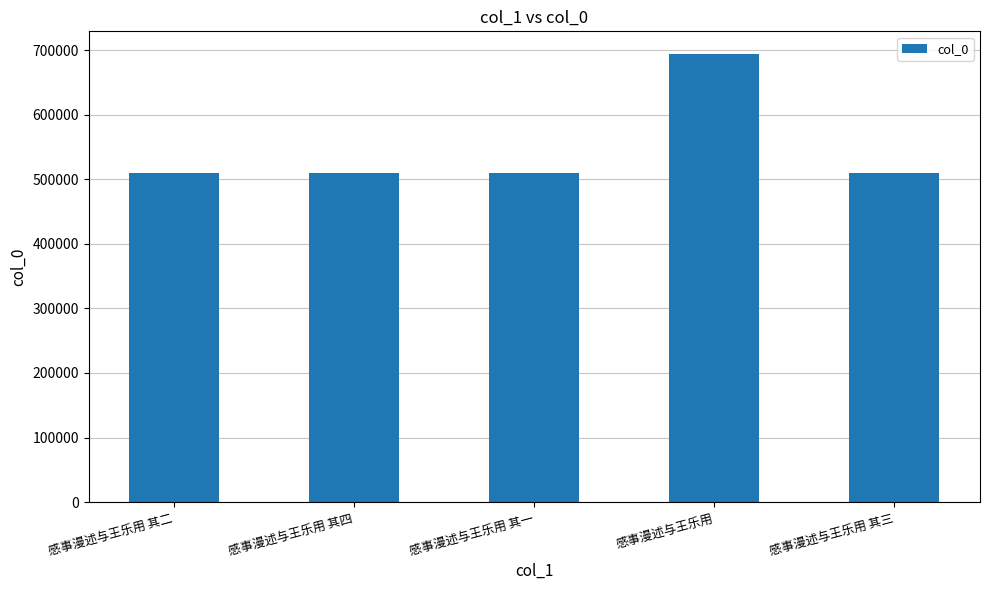

At which label does the data first exceed 509927?

感事漫述与王乐用 其四